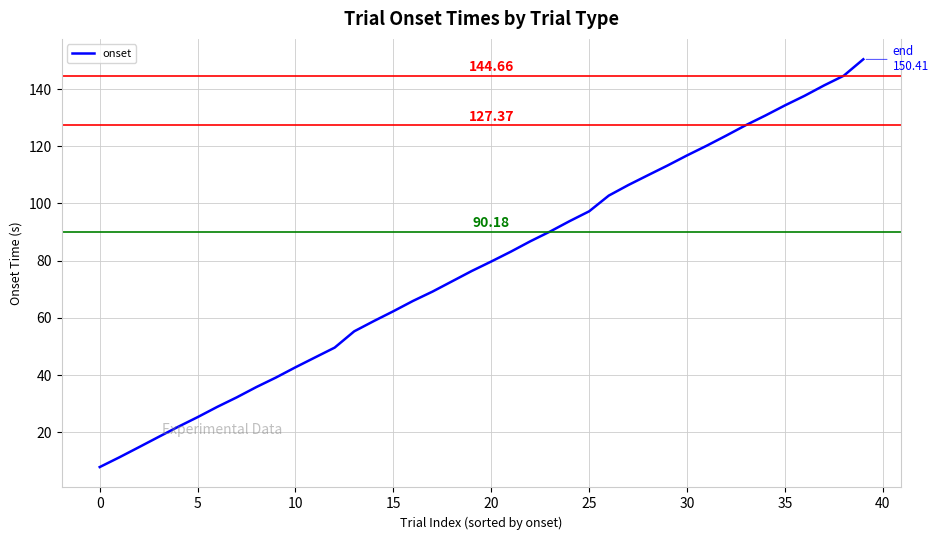

Does the chart display data point markers on the line(s)?

No